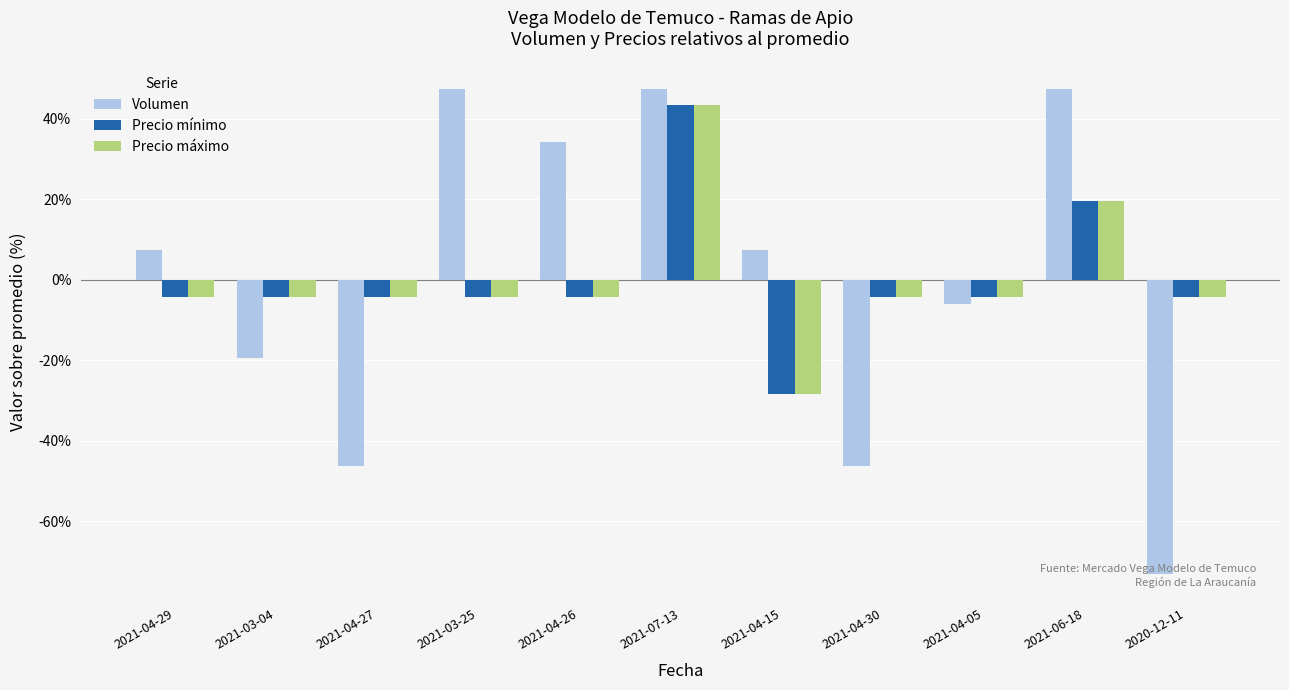

True or false: Volumen has a value of 67.9 at 2021-06-18.

False